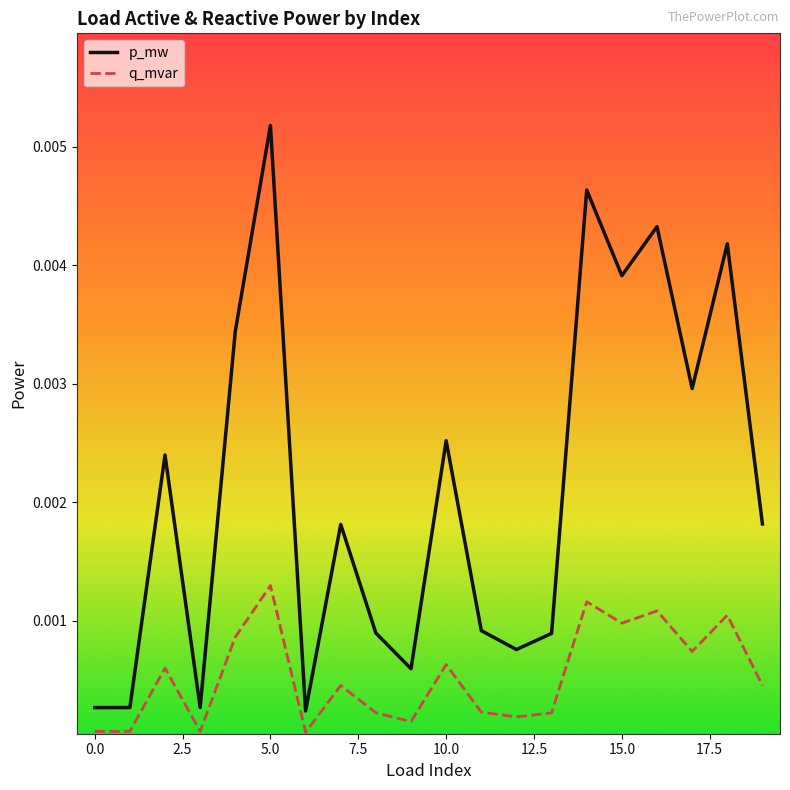

List the series in order of their overall mean, highest first.

p_mw, q_mvar